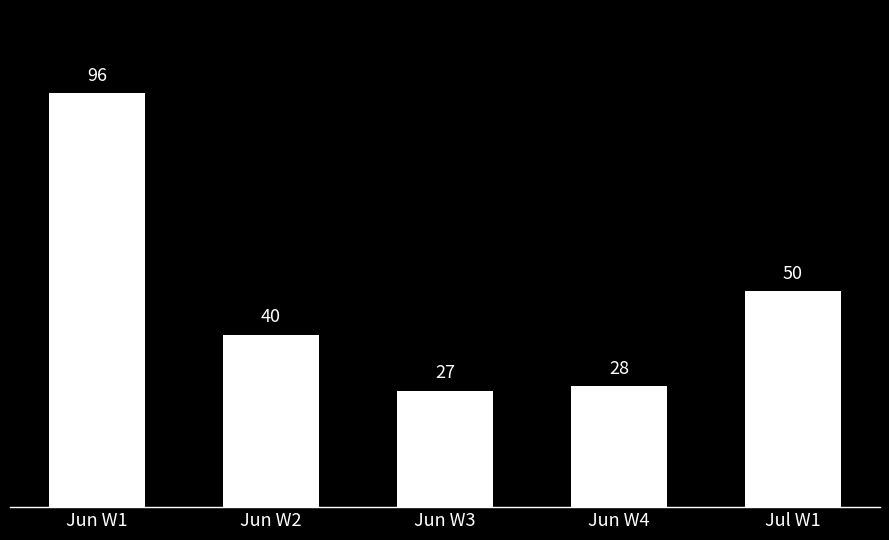

List the labels in order of value, largest first.

Jun W1, Jul W1, Jun W2, Jun W4, Jun W3